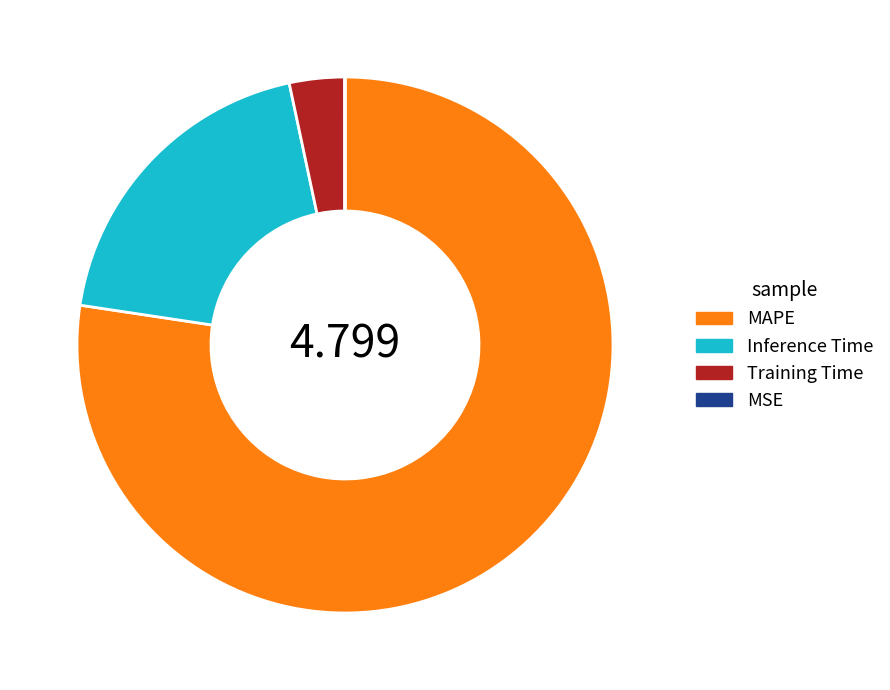

Which category has the biggest portion of the pie?

MAPE